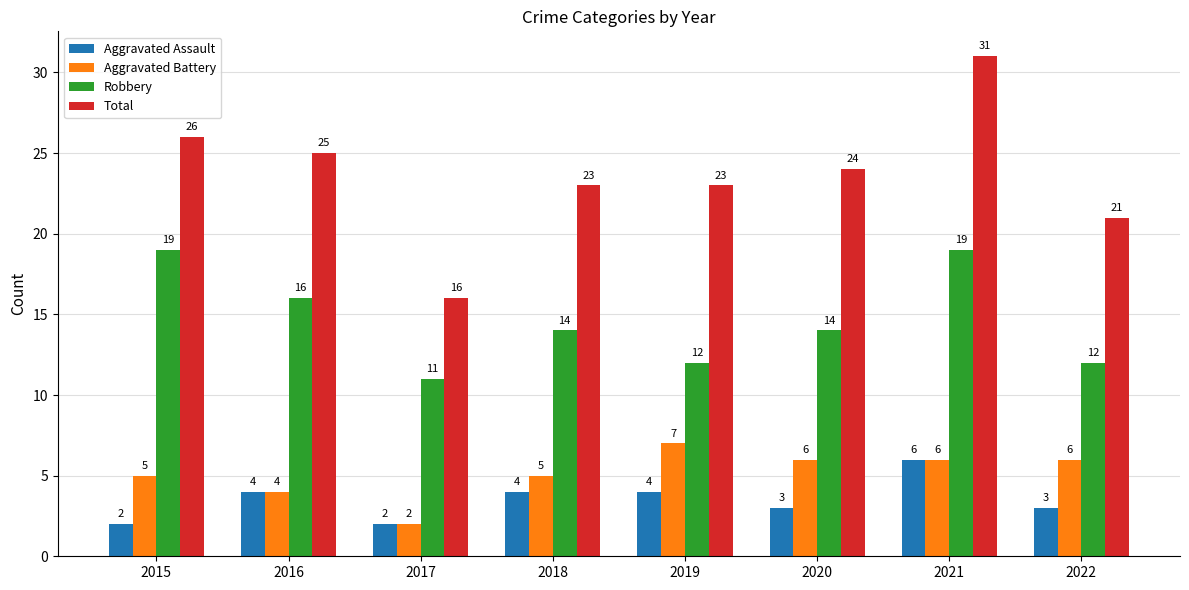

List the series in order of their peak value, lowest first.

Aggravated Assault, Aggravated Battery, Robbery, Total